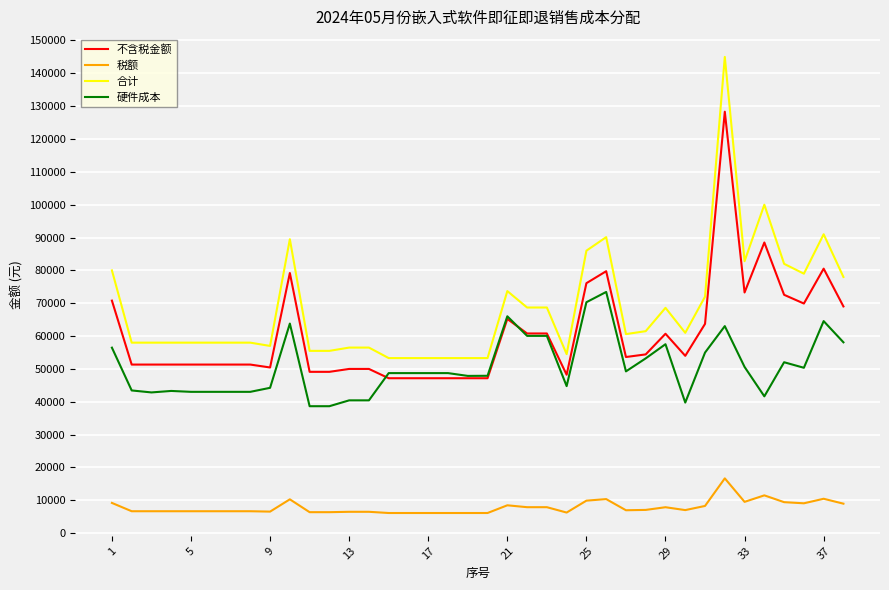

Which series has the largest total across all categories?

合计